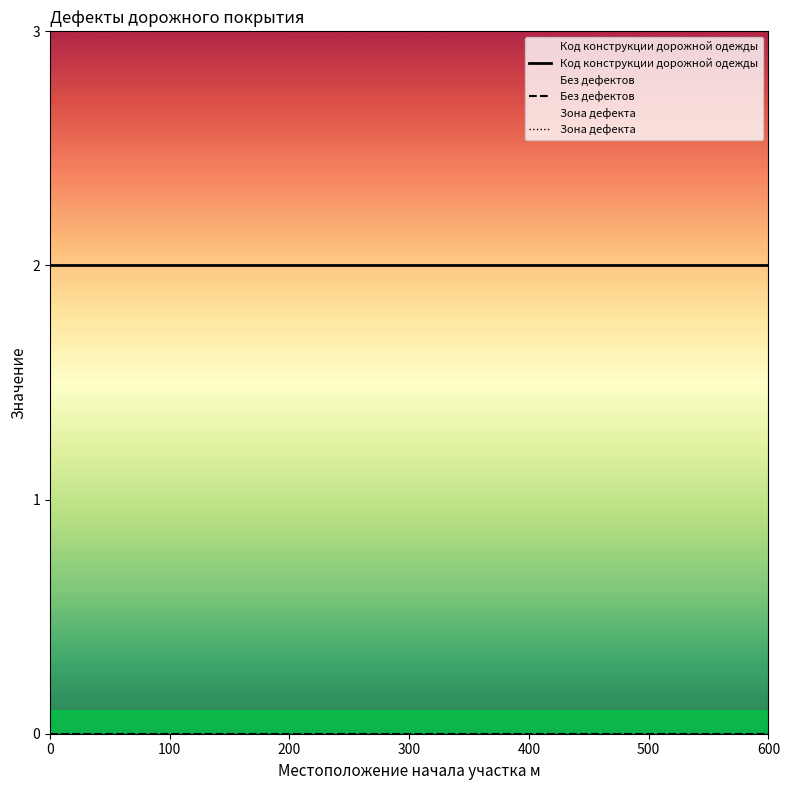

True or false: Зона дефекта has a value of 0 at 0.

True